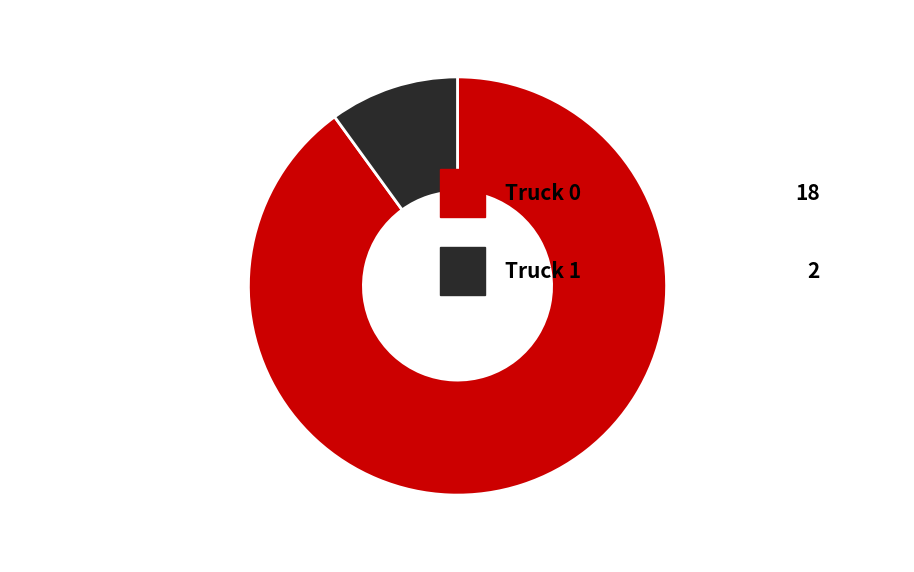

Does any single category account for the majority?

Yes